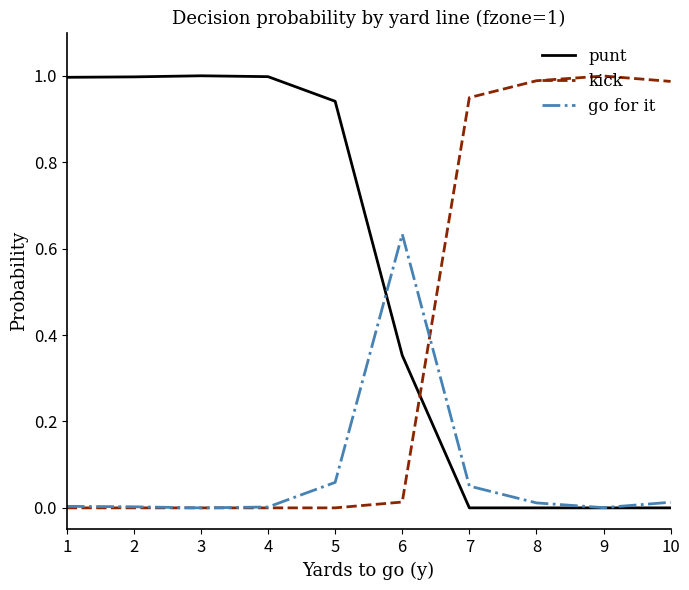

Rank the series by their average value, from highest to lowest.

punt, kick, go for it